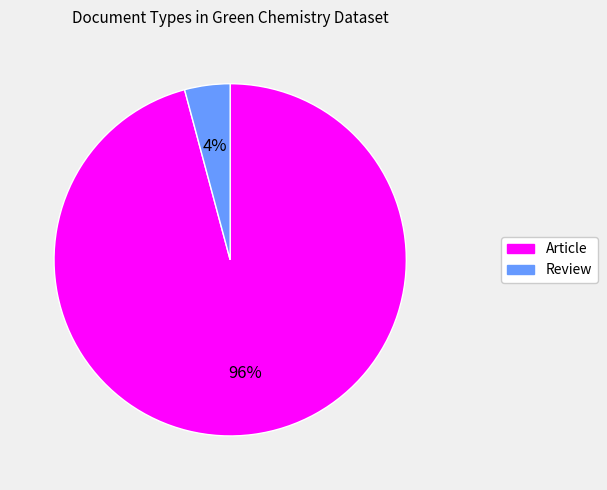

What percentage is the Article slice, to the nearest percent?

96%